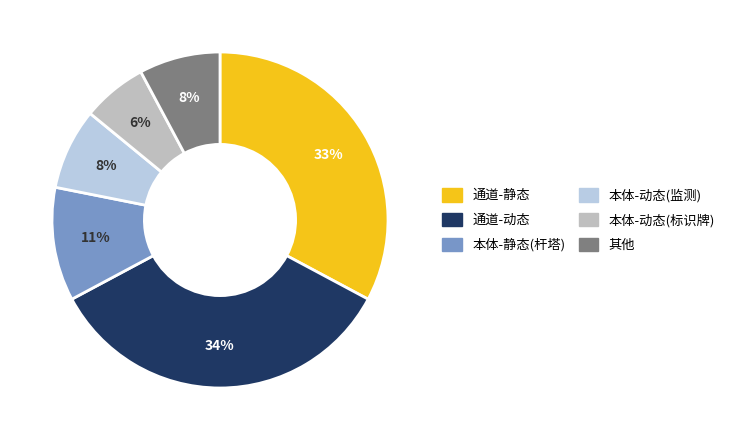

The 本体-静态(杆塔) slice represents 19% of the pie. True or false?

False